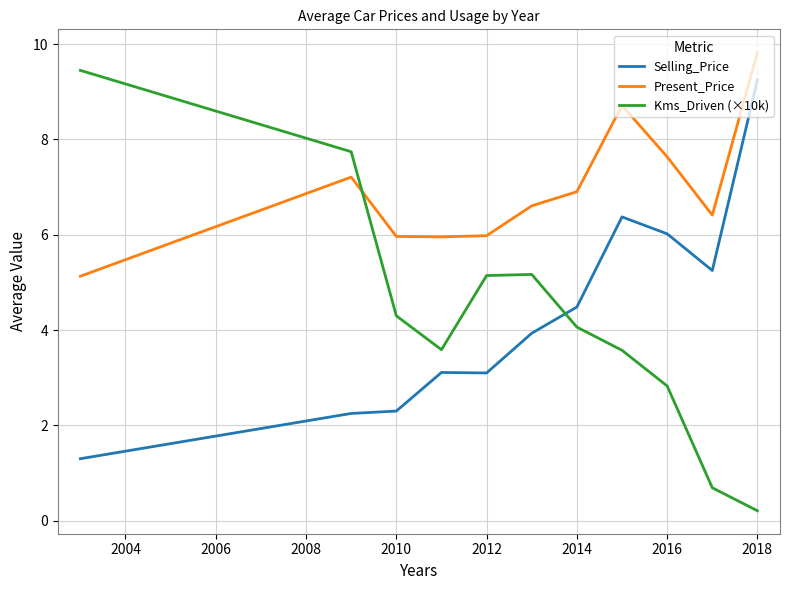

In Selling_Price, how many points are higher than both neighbors (excluding endpoints)?

2